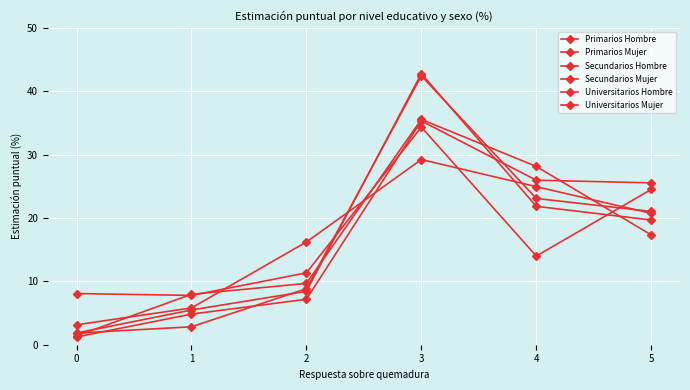

Does the chart have visible grid lines?

Yes